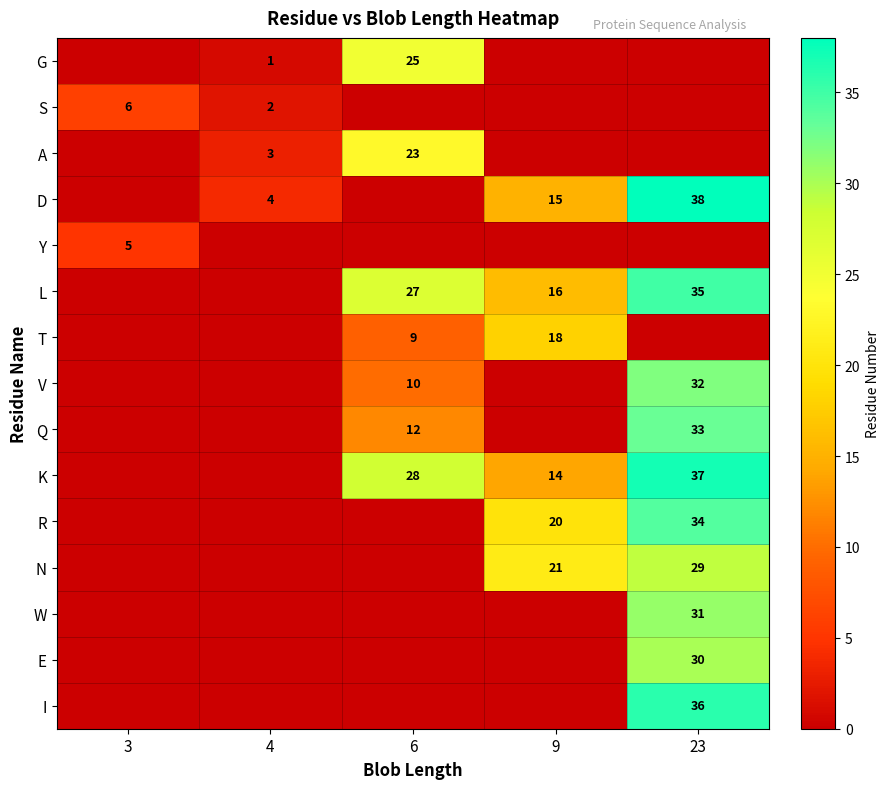

What is the difference between the L values at 6 and 9?

11